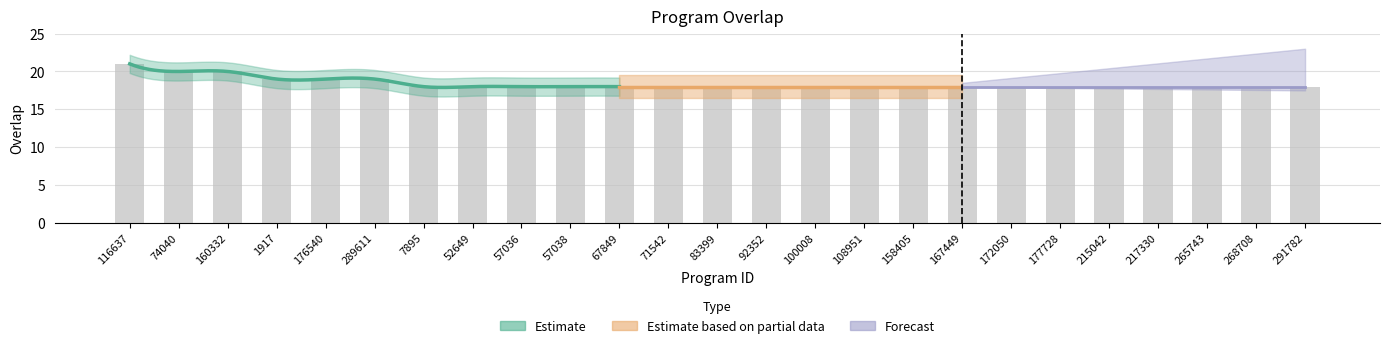

What is the minimum value shown in the chart?

18